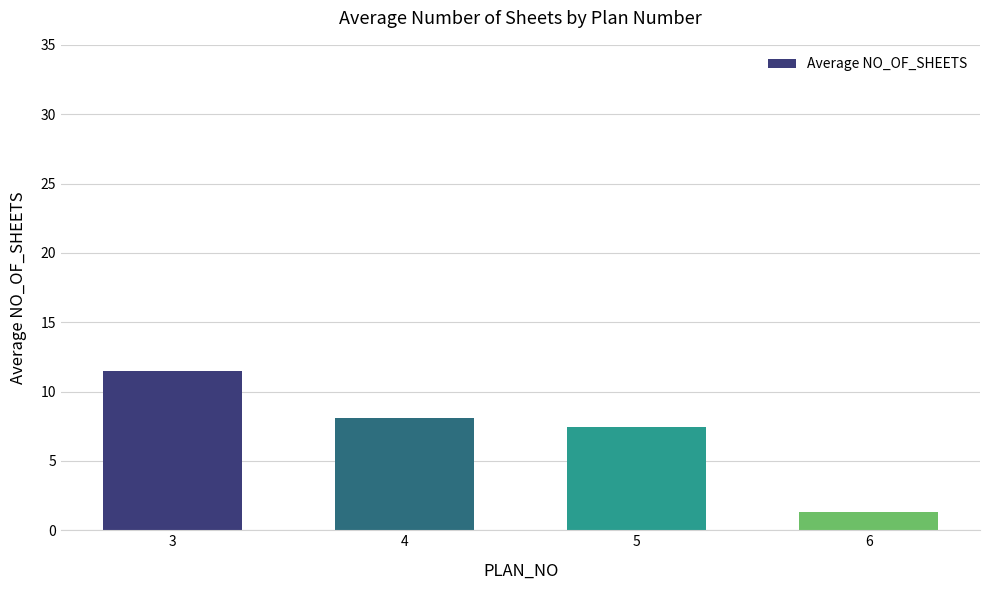

How many bars are there in total?

4